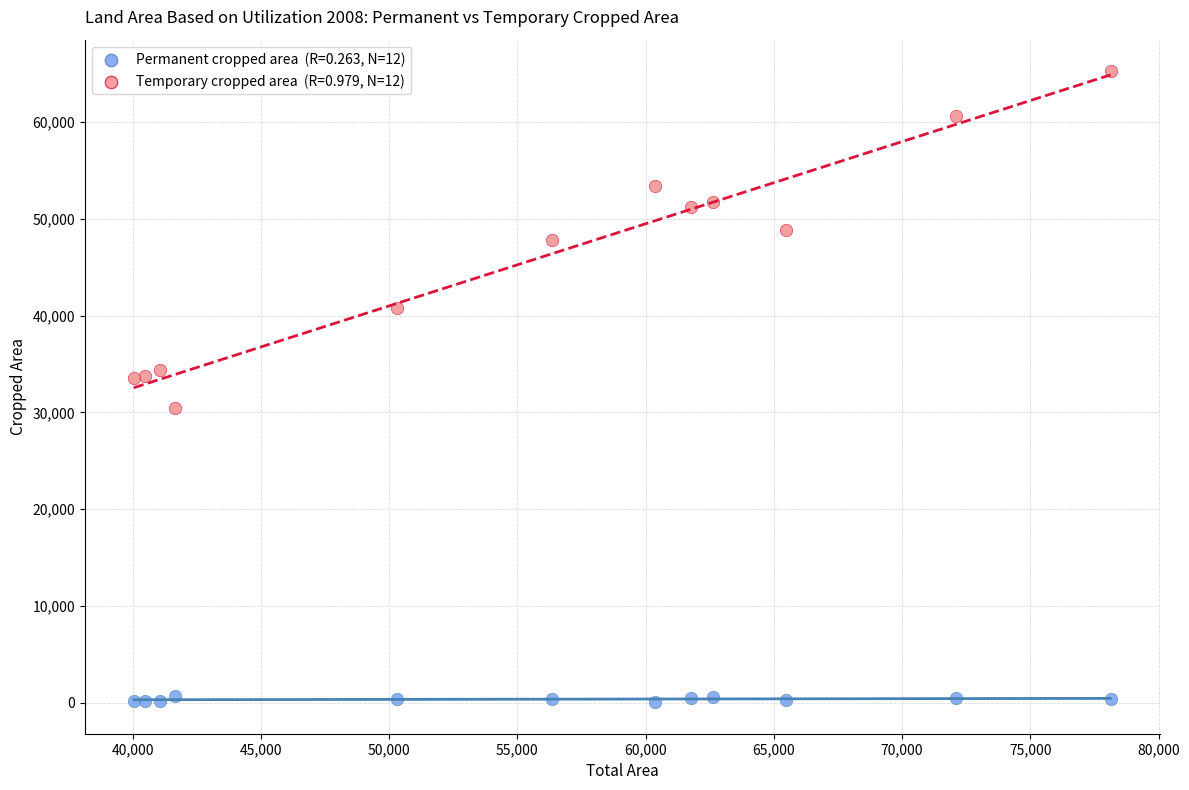

How many data points are displayed?

24